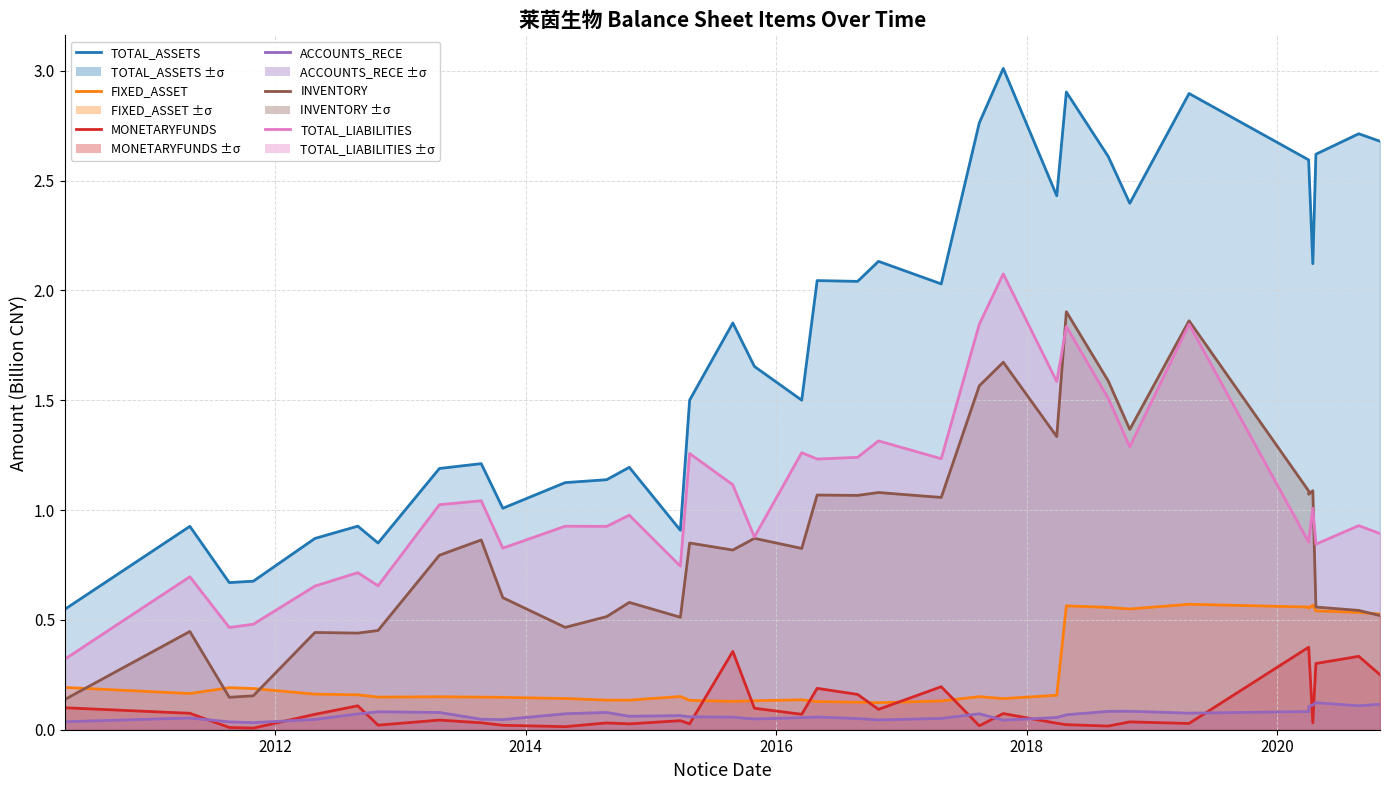

What is the difference between the second highest and minimum values in the ACCOUNTS_RECE series?

0.1